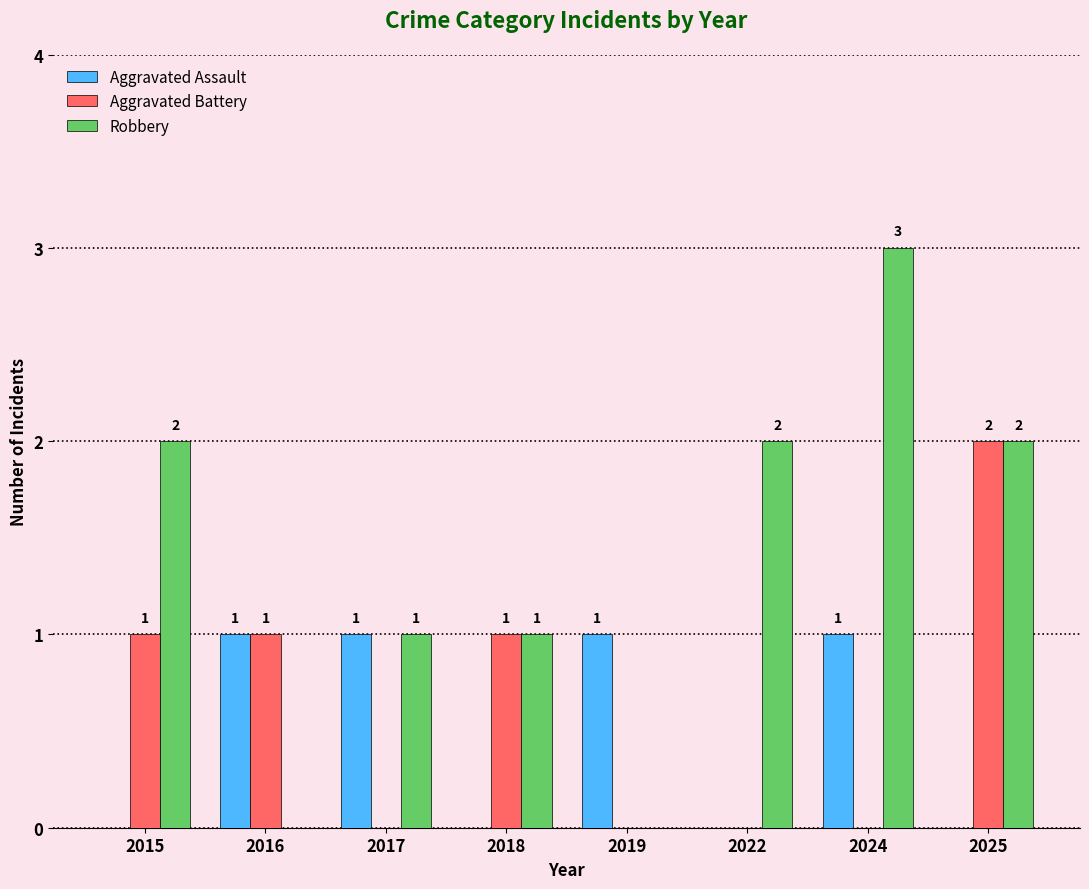

The value of Aggravated Battery at 2019 is 0. True or false?

True